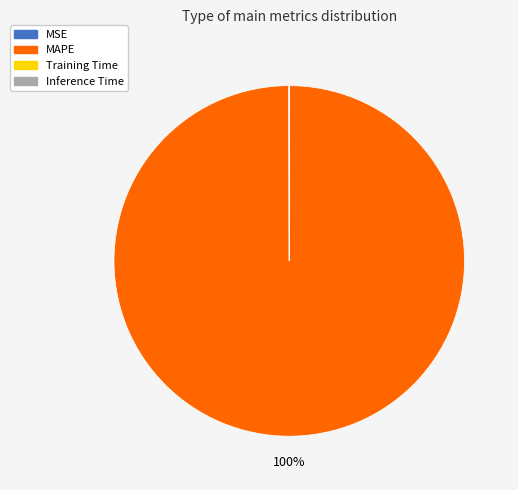

What is the largest slice in the pie chart?

MAPE